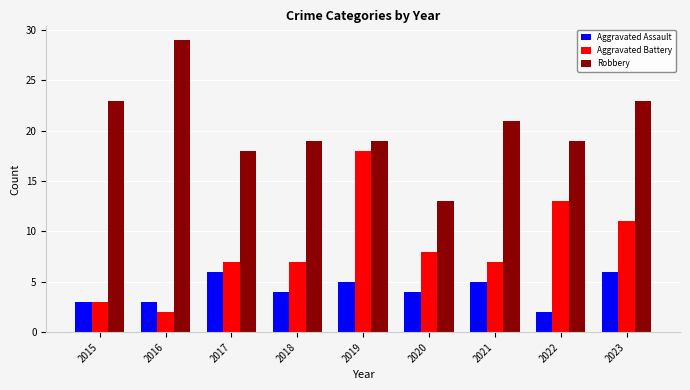

What is the approximate value of Aggravated Assault at 2022?

2